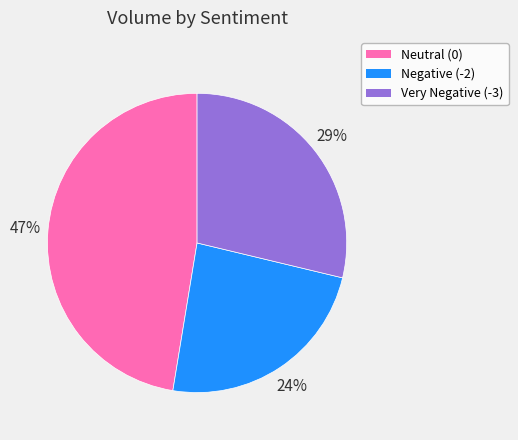

To the nearest percent, what is the average slice percentage?

33%